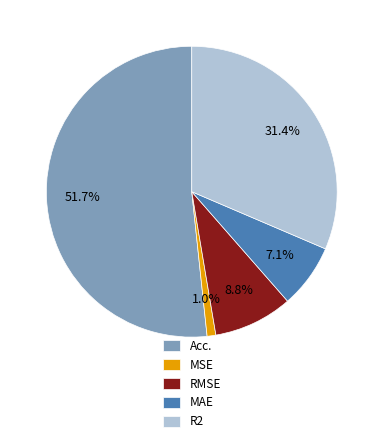

How many slices are in this pie chart?

5